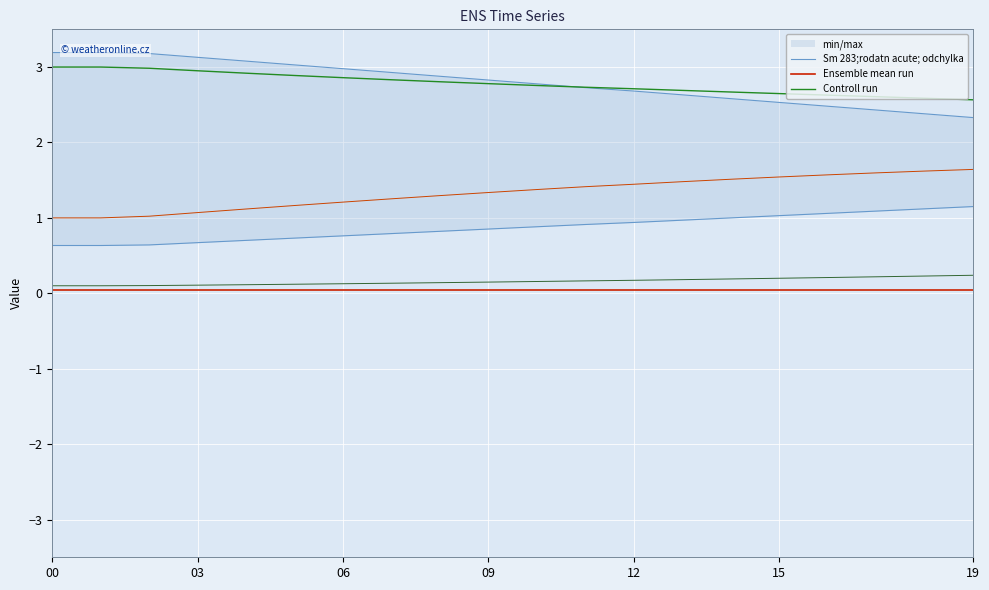

True or false: Sm 283;rodatn acute; odchylka and Ensemble mean run cross at least once.

False